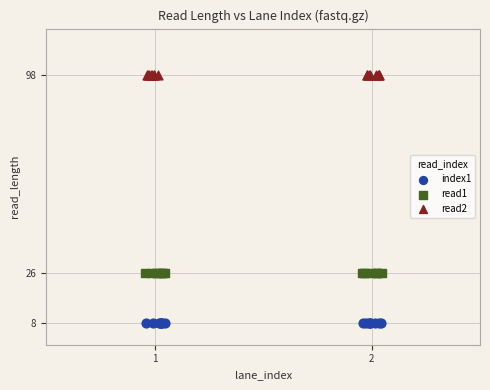

Which series contains the highest Y value?

read2